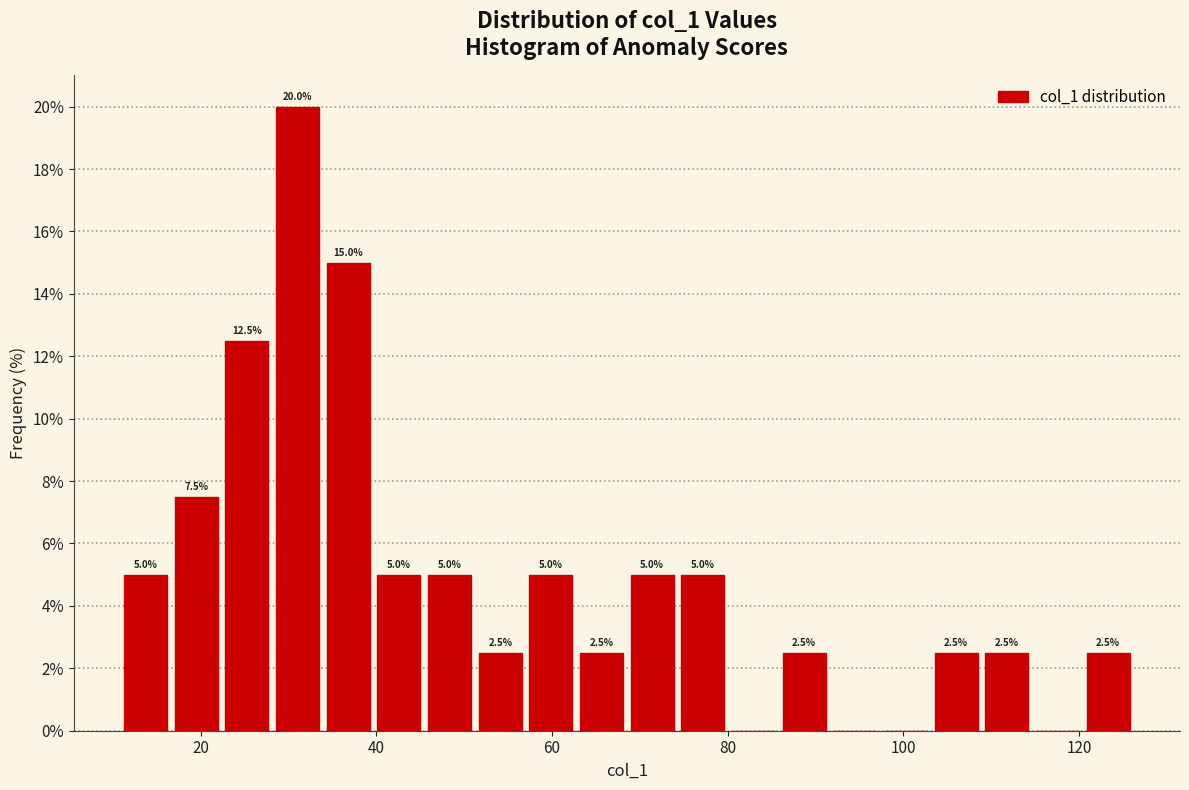

Around what value on the x-axis is the tallest bar? Give the approximate position of its centre, as read against the axis.

32